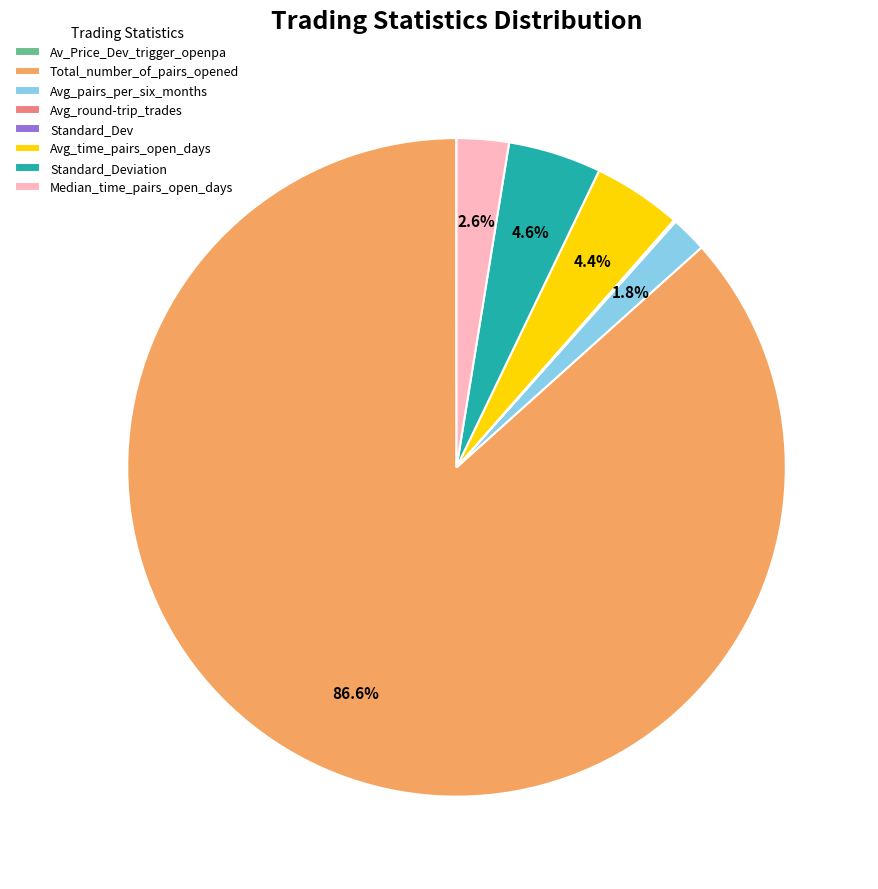

What percentage is NOT represented by Avg_time_pairs_open_days?

95.6%